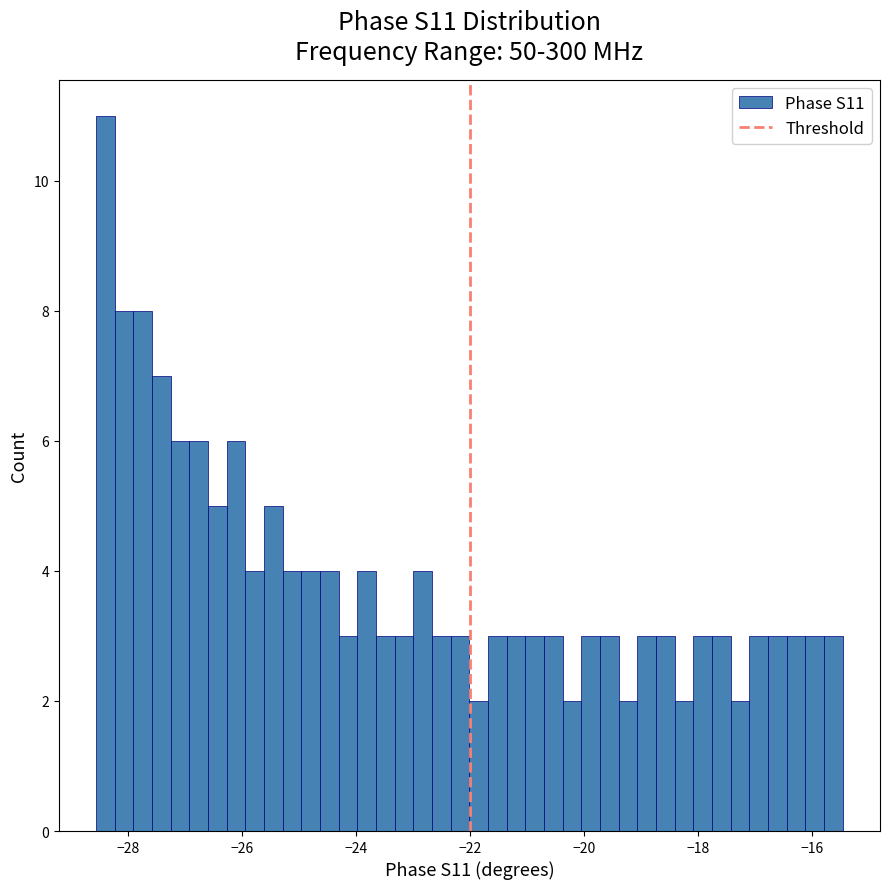

Around what value on the x-axis is the tallest bar? Give the approximate position of its centre, as read against the axis.

-28.4